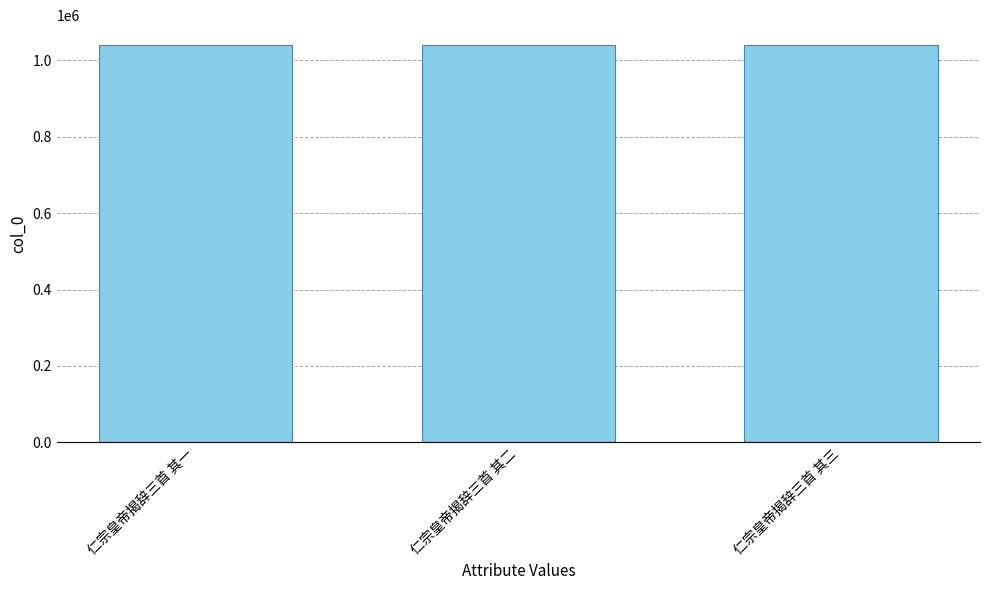

What value does the data have at 仁宗皇帝揭辞三首 其三?

1039730